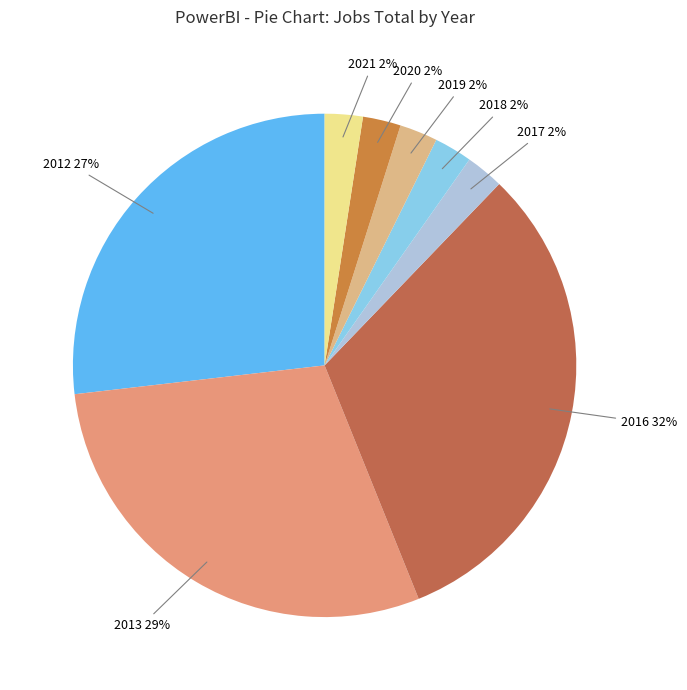

Is it true that 2012 is 12% of the pie?

False